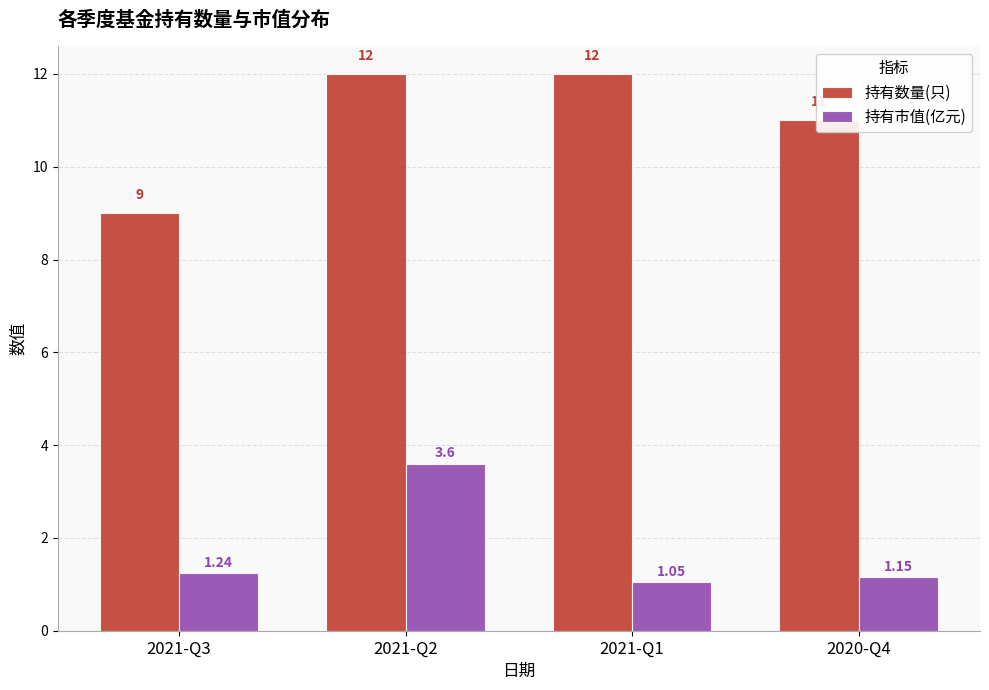

At how many categories does at least one series exceed 7?

4